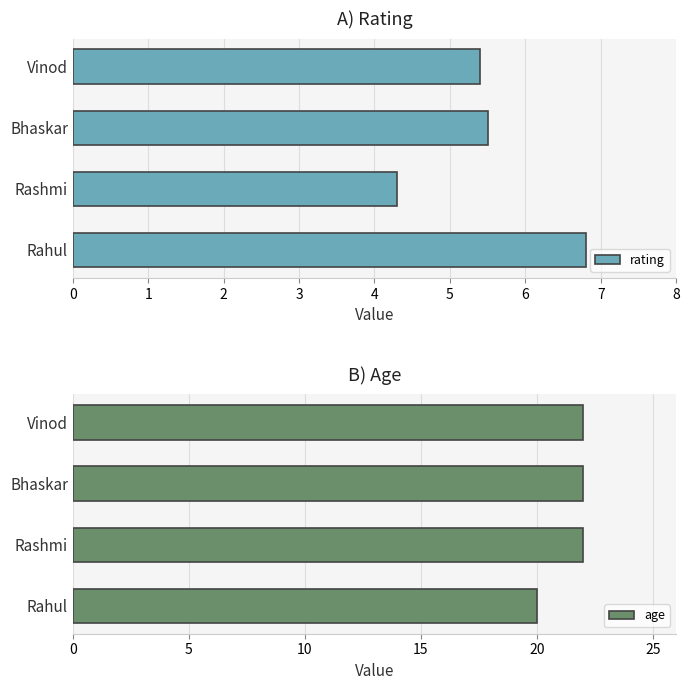

What is the value of the rating bar at the 4th from the left?

5.4